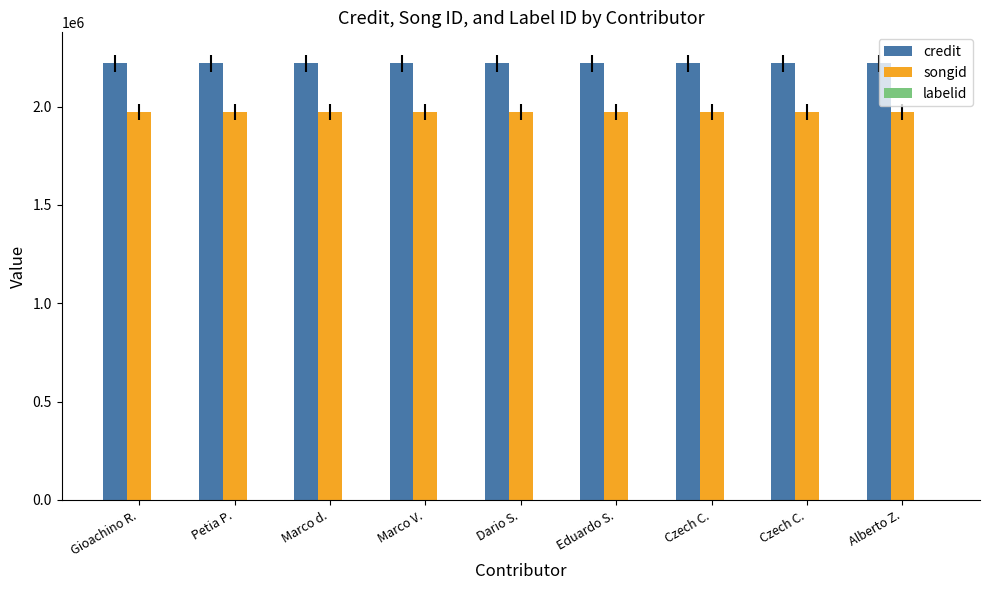

Between Eduardo S. and Czech C., which series saw the biggest shift?

credit